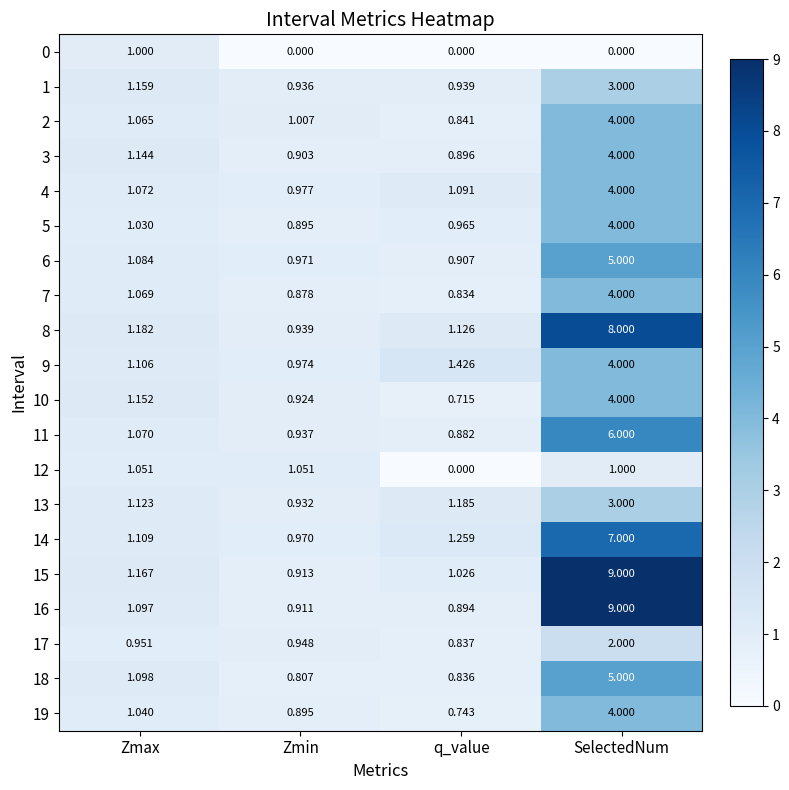

Which category has the highest value across all series?

SelectedNum